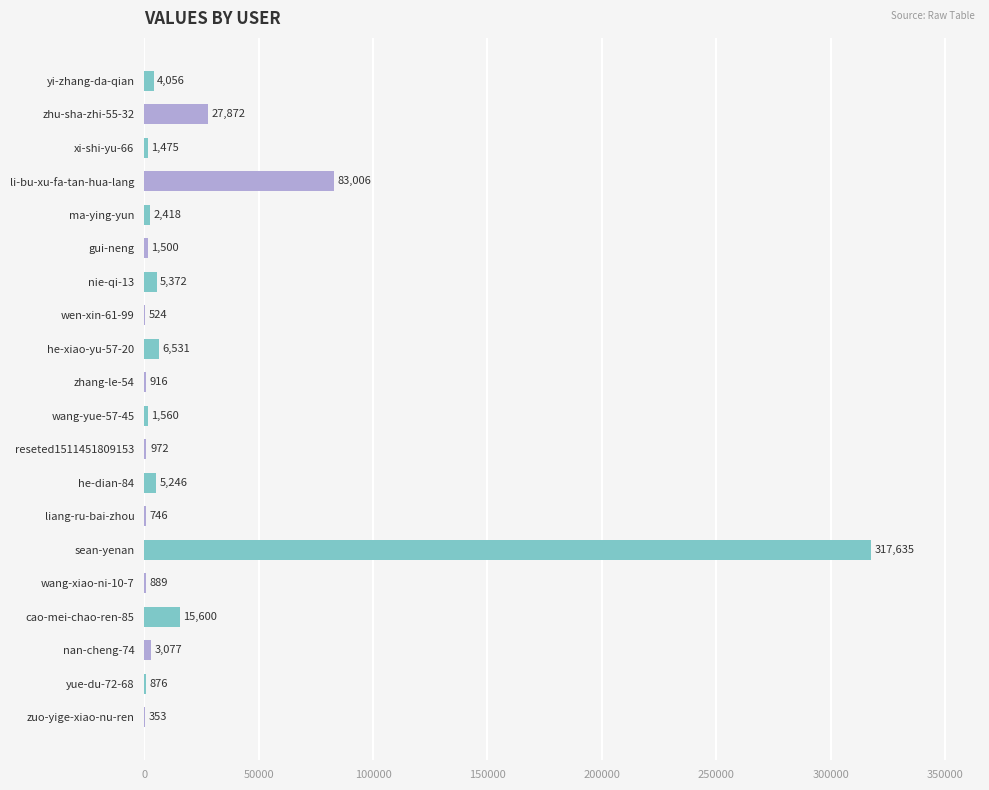

Count the number of categories in the chart.

20